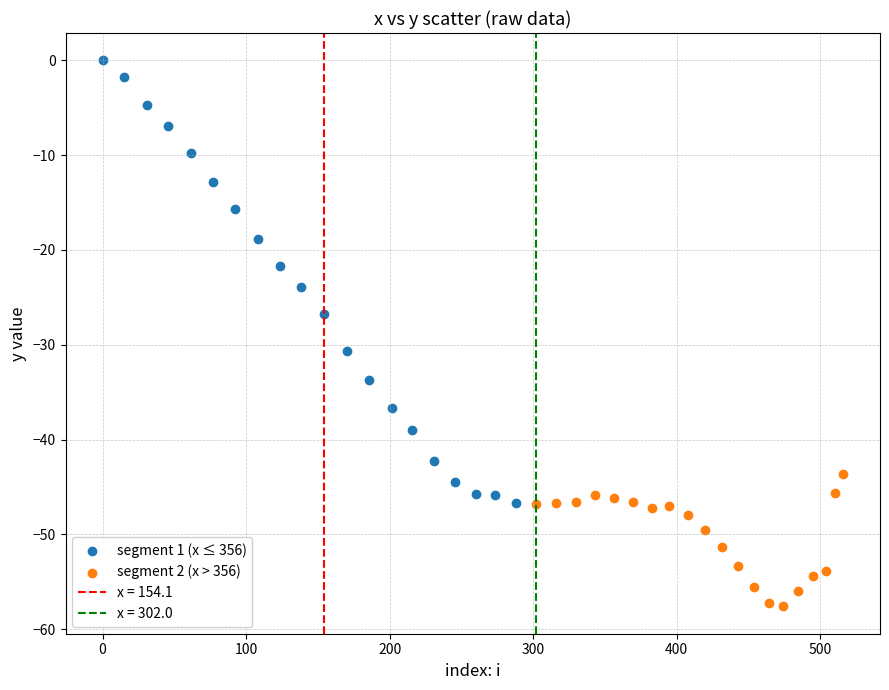

Which series reaches the minimum Y coordinate?

segment 2 (x > 356)